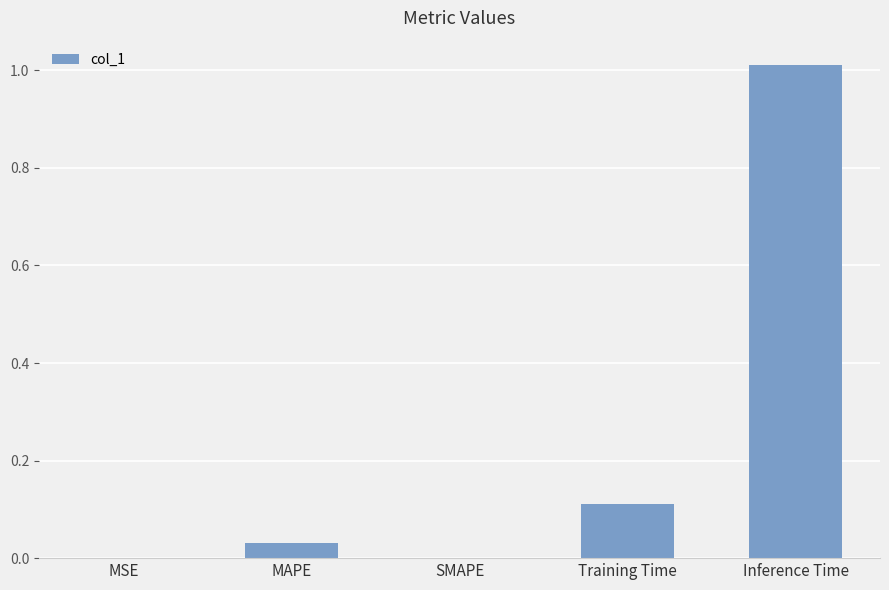

True or false: the data shows 0.0 at MAPE.

True